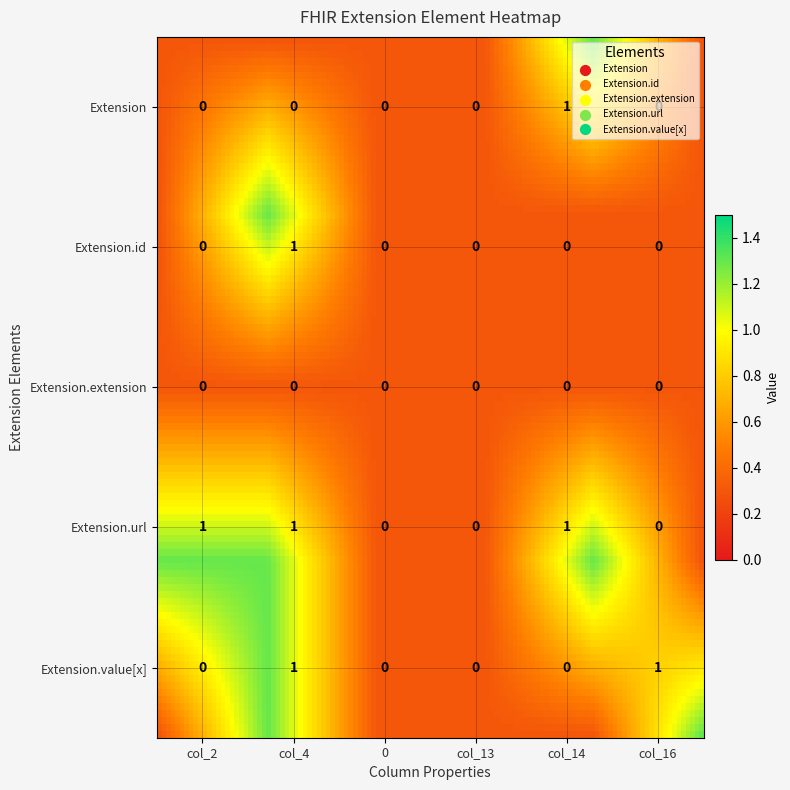

How many distinct data groups are displayed?

5